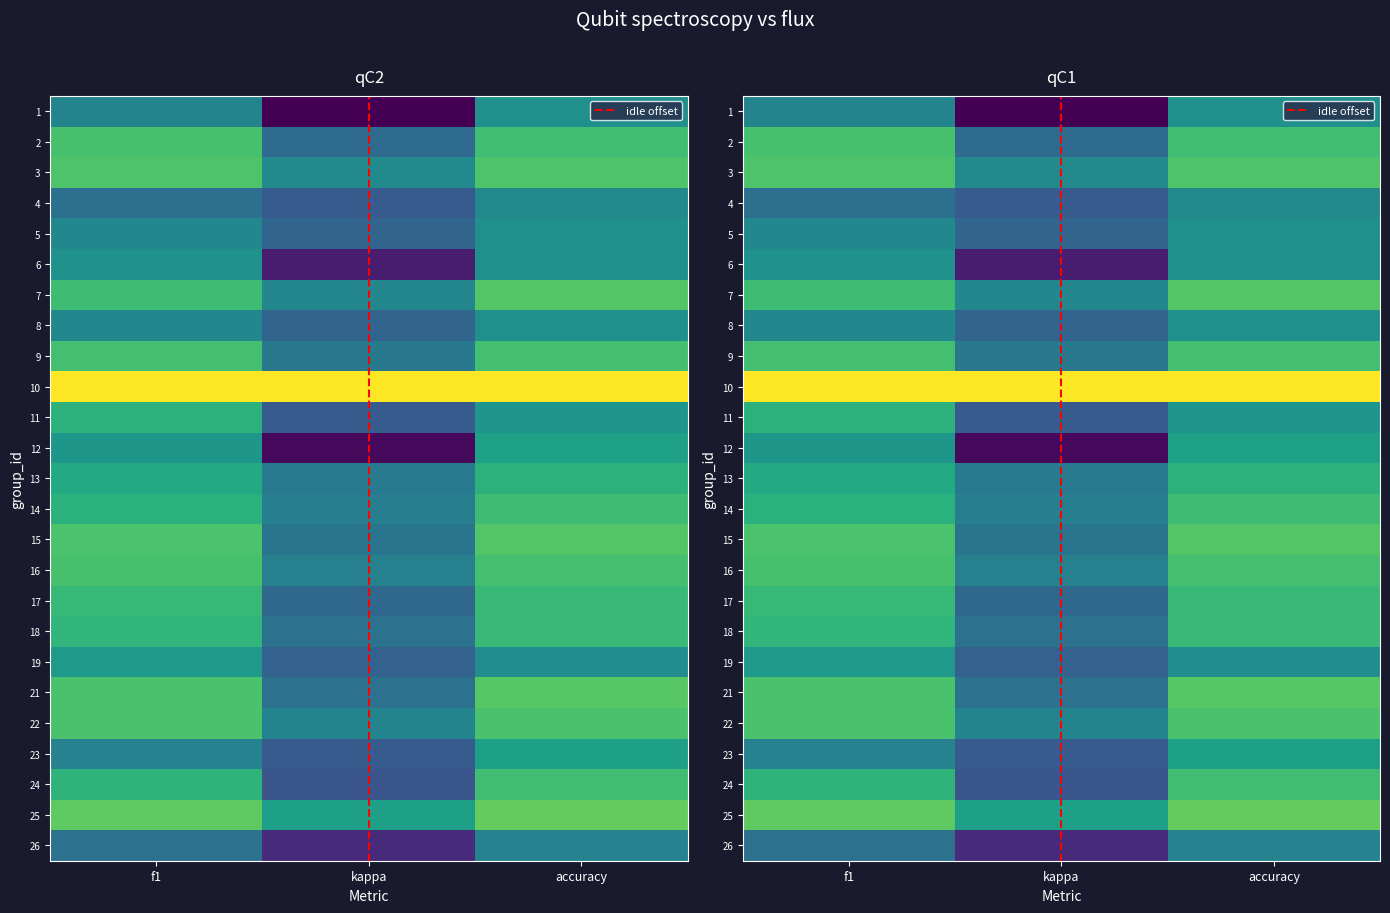

What is the highest value of the 6 series?

0.3